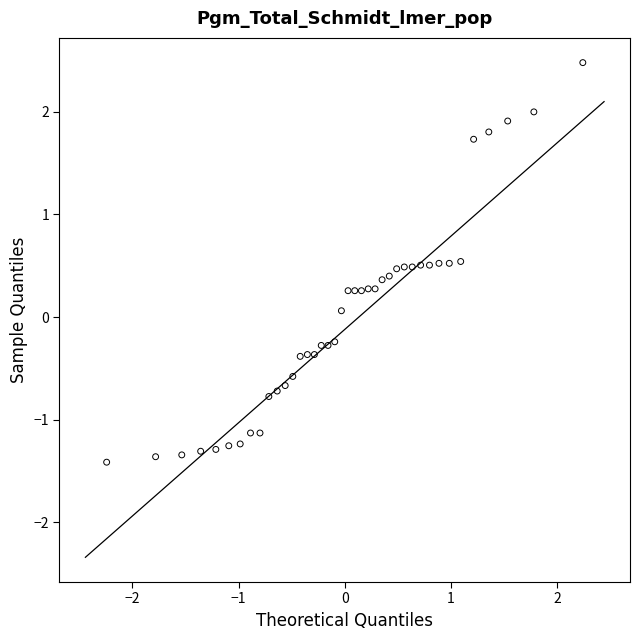

What is the range of X values (max minus min)?

4.5